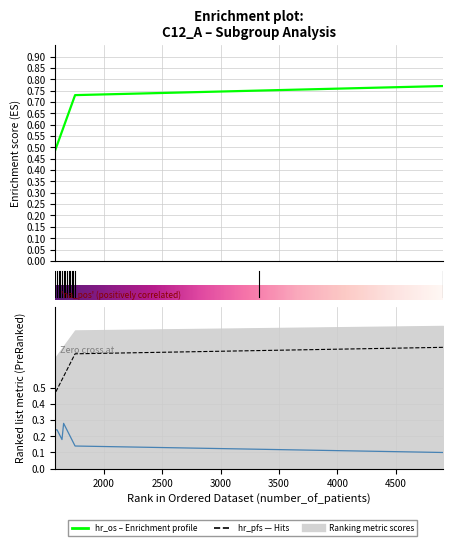

What is the value of the ease point at the 7th from the left?

0.2